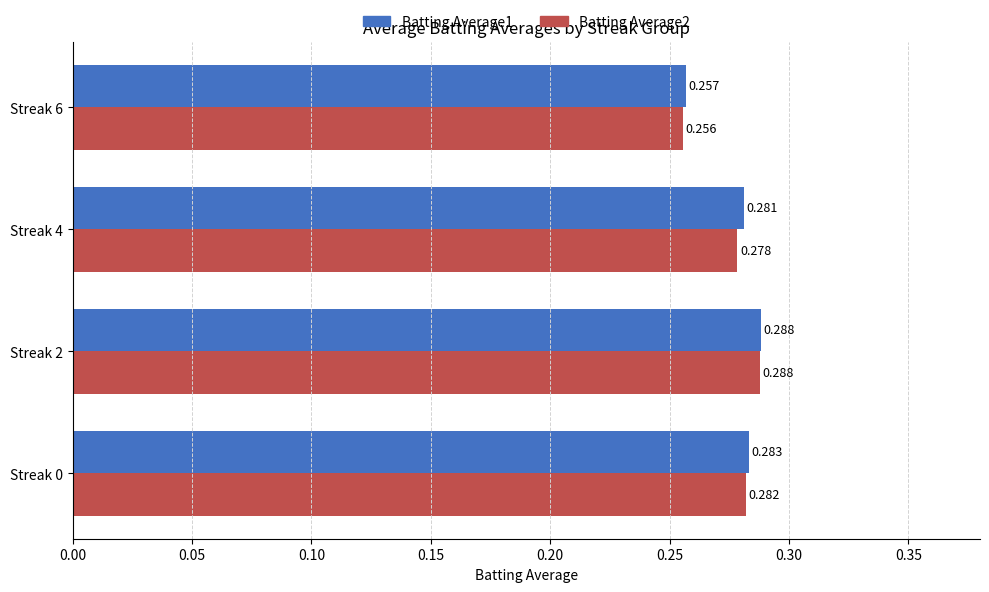

Count the number of data series in this chart.

2